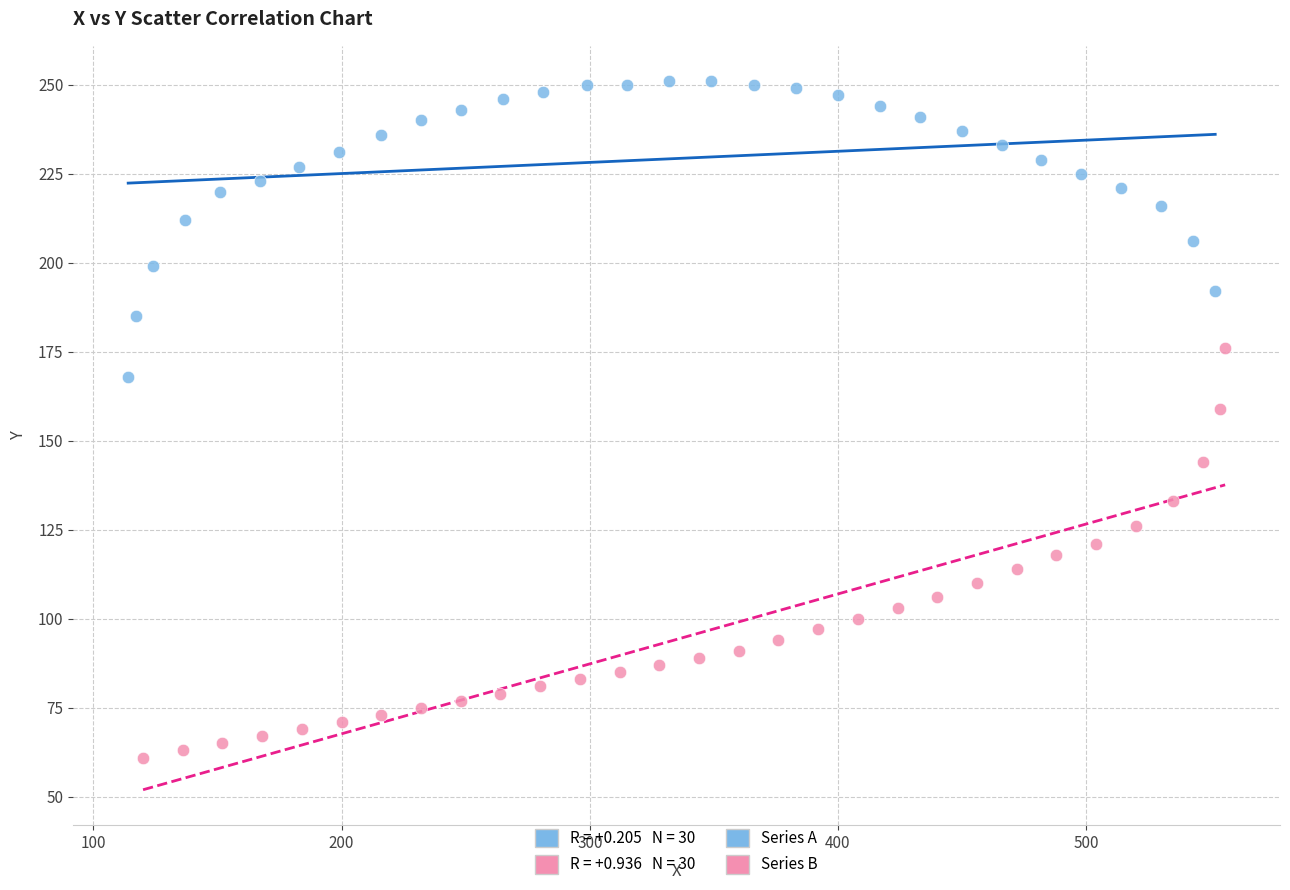

Which series contains the highest Y value?

Series A